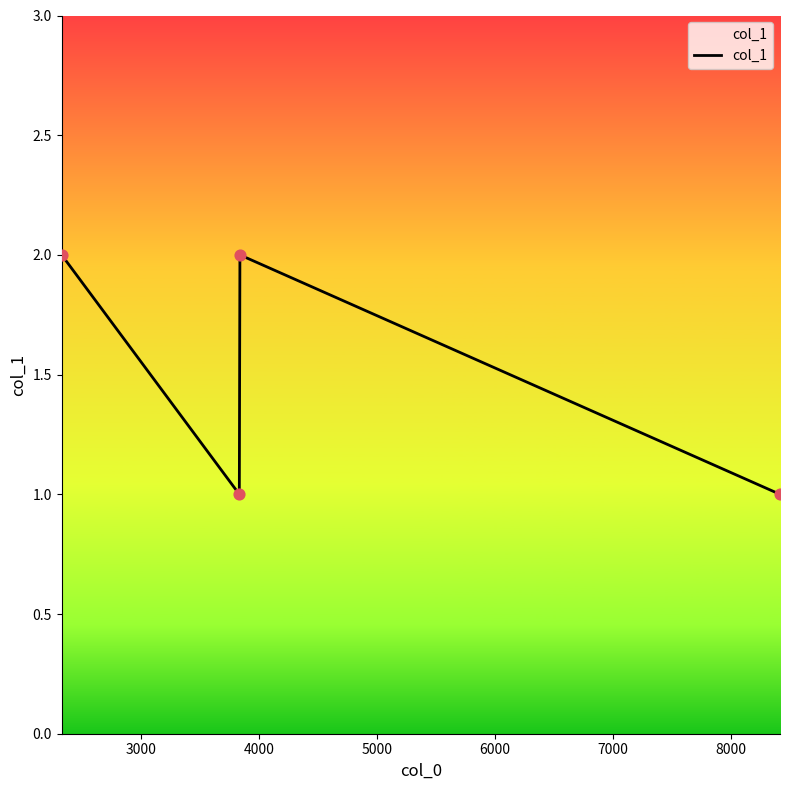

What is the sum of all values?

6